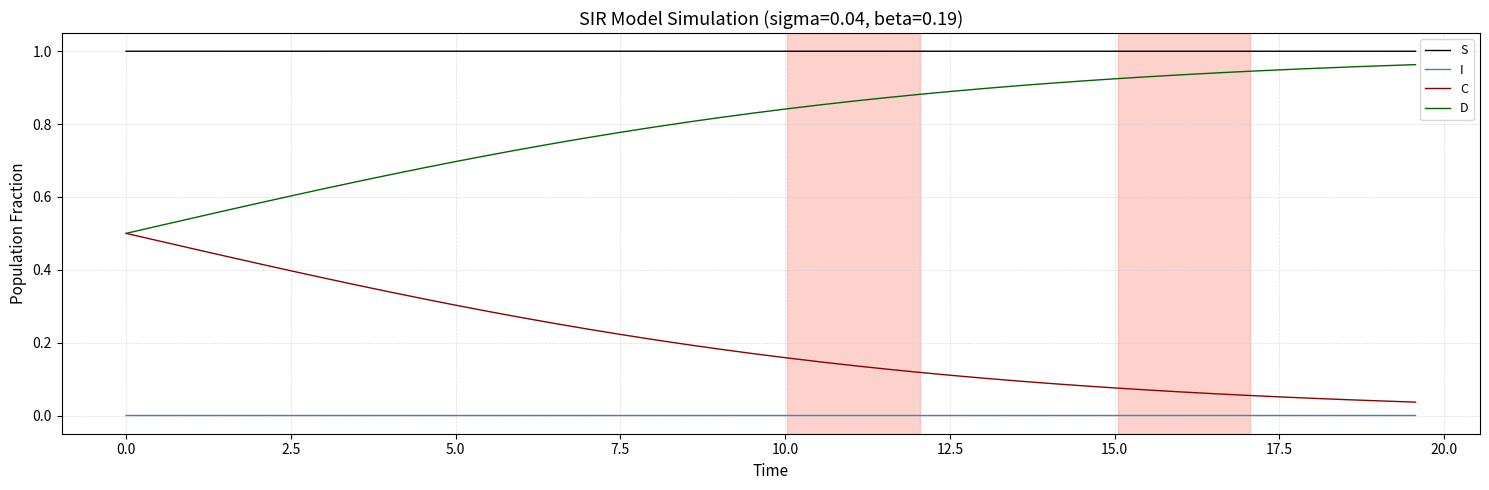

Which series has the largest total across all categories?

S